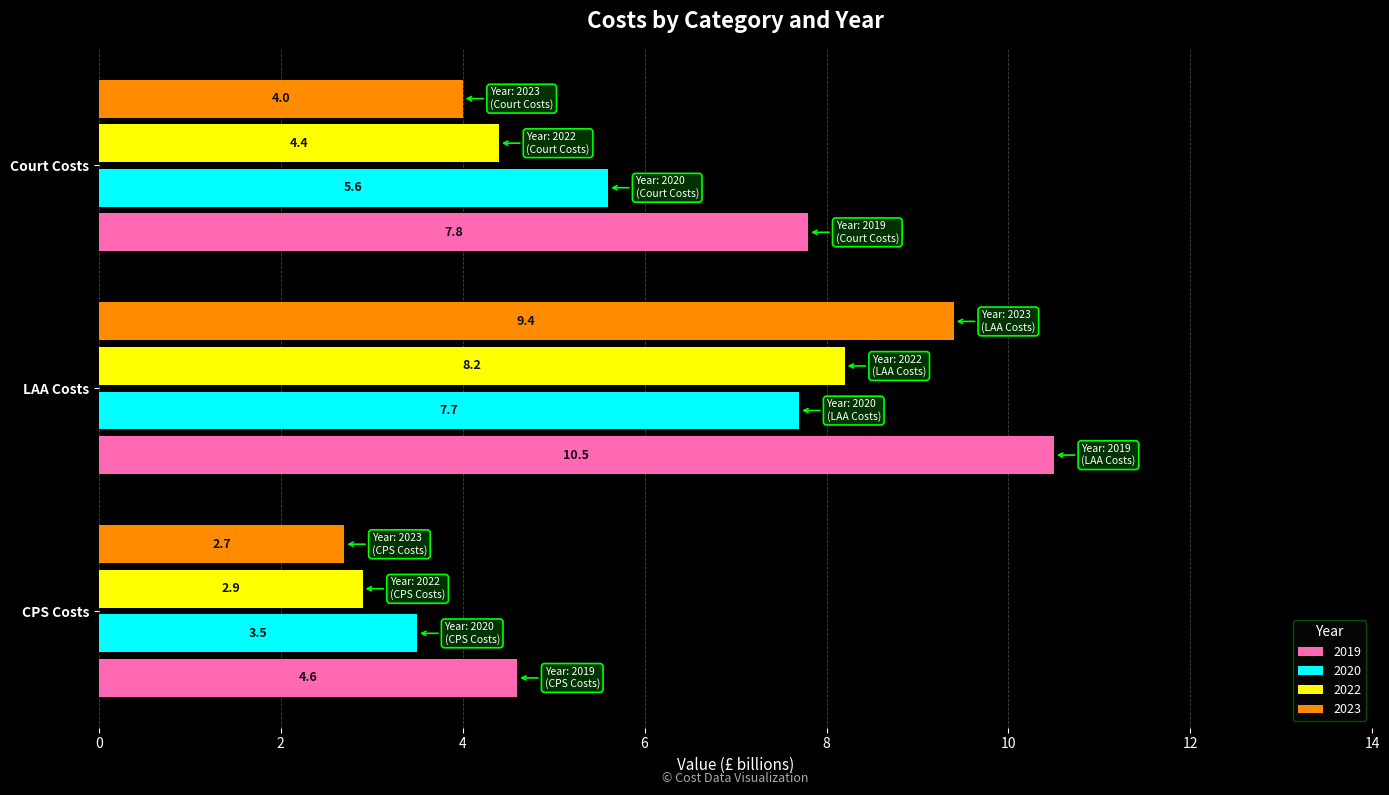

The value of 2019 at LAA Costs is 2.5. True or false?

False